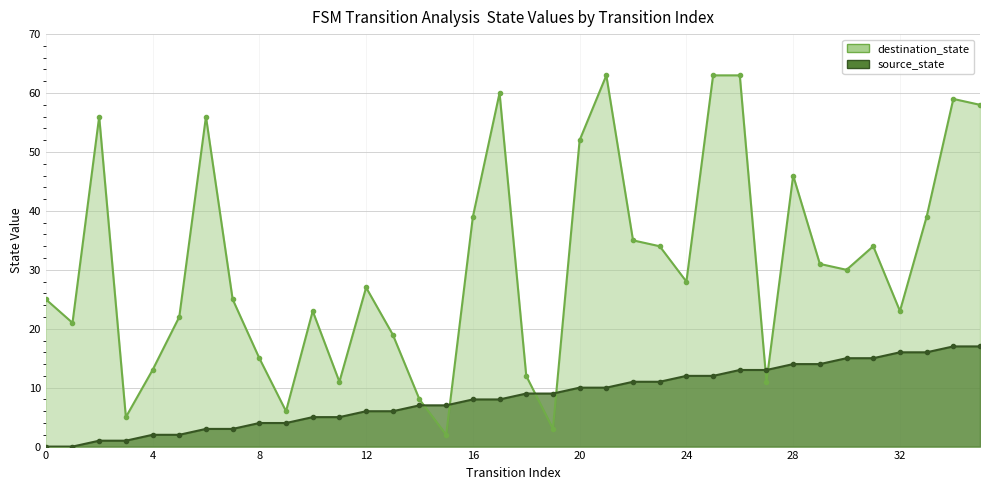

True or false: source_state has more than 2 points higher than both neighbors.

False